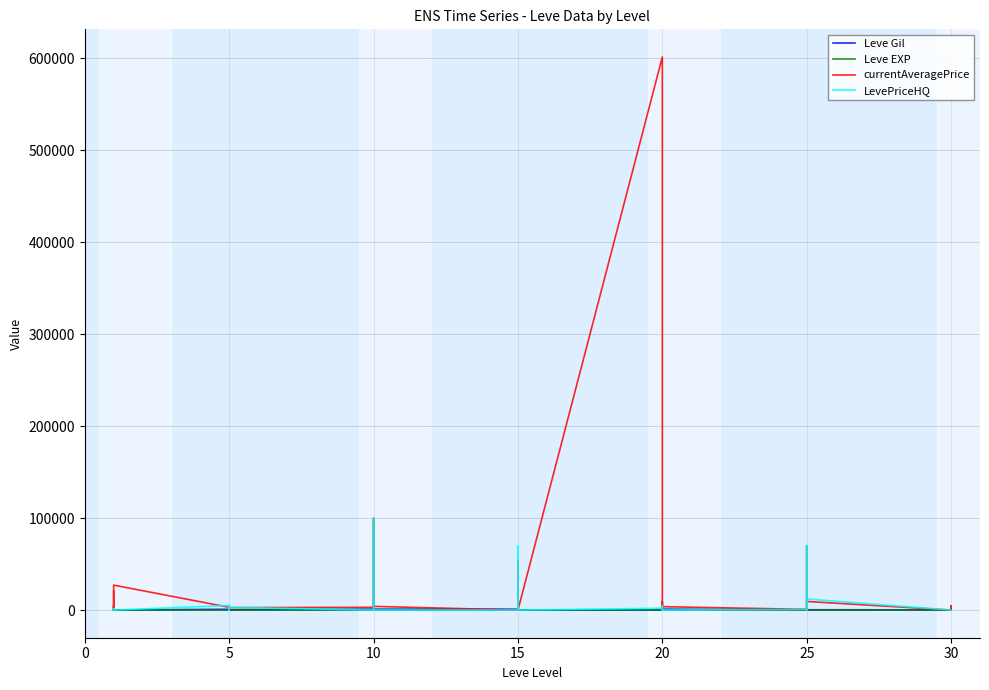

Is it true that Leve Gil equals 125 at 25?

False